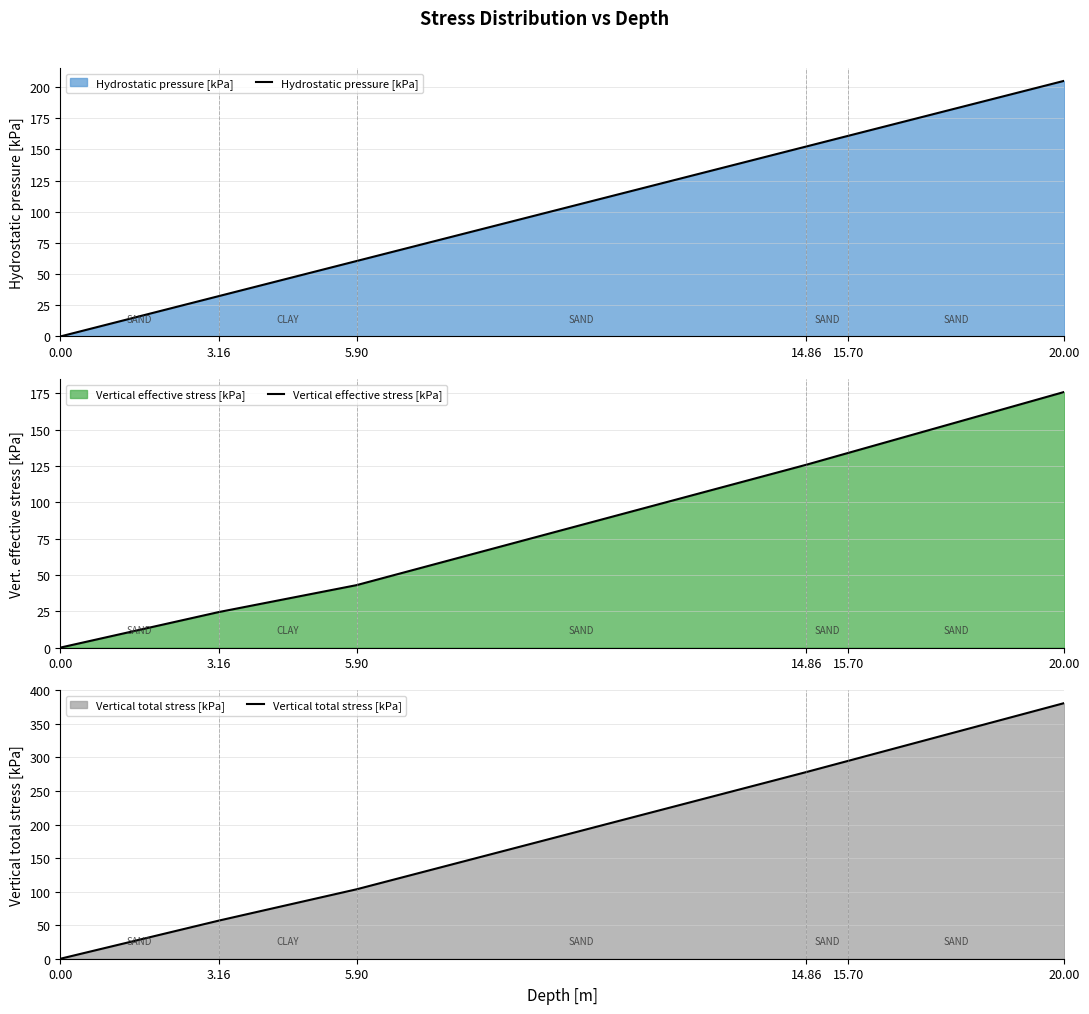

What is the sum of all Vertical effective stress [kPa] (line) values?

503.4